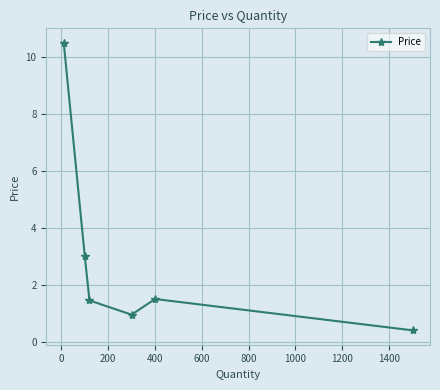

What is the value of the 1st point from the left?

10.5